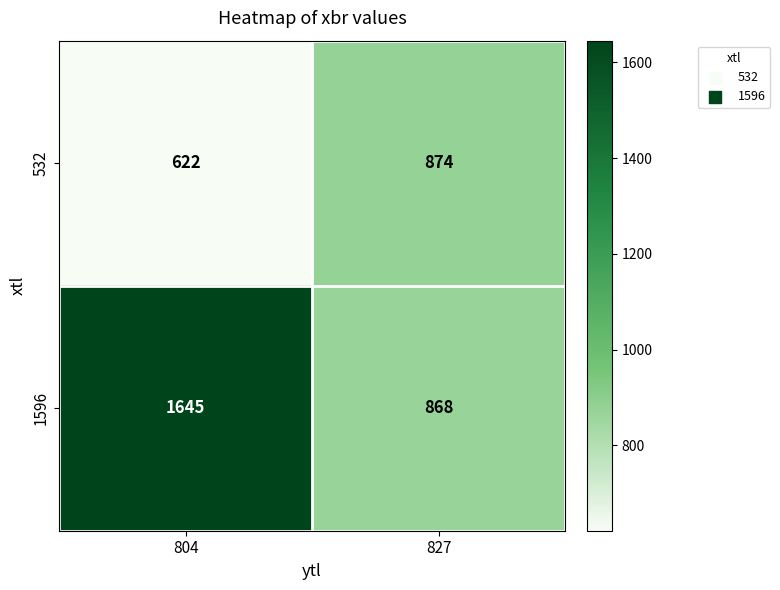

Where is 532 nearest to the value 748?

804